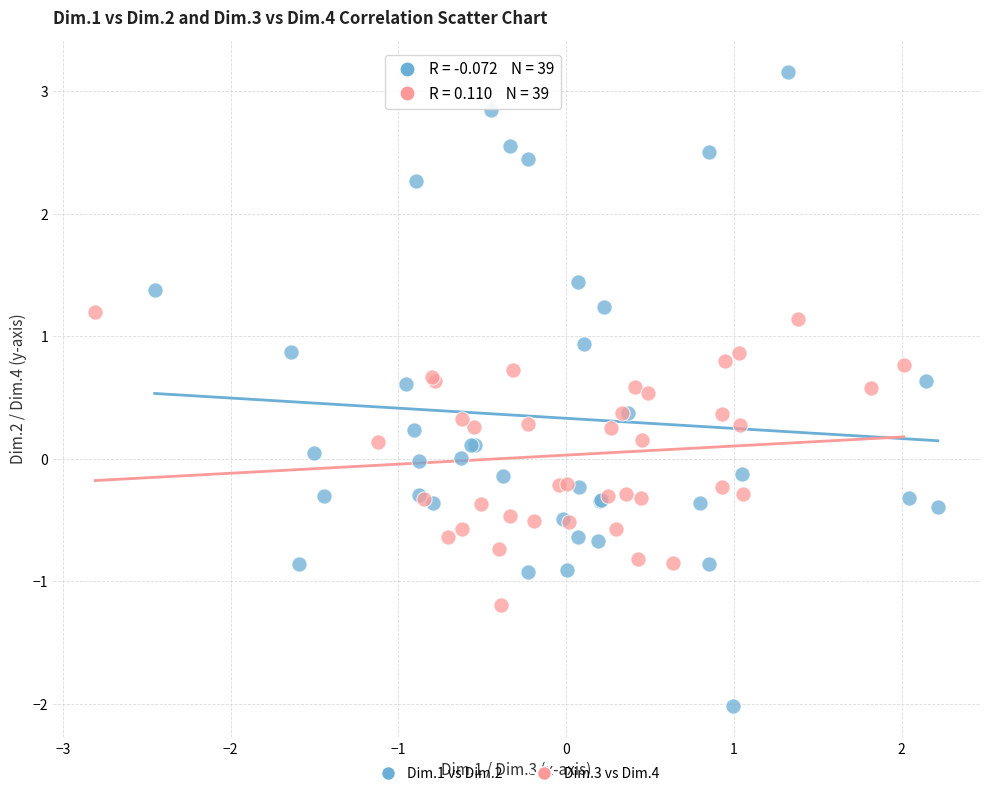

Which series reaches the minimum Y coordinate?

Dim.1 vs Dim.2